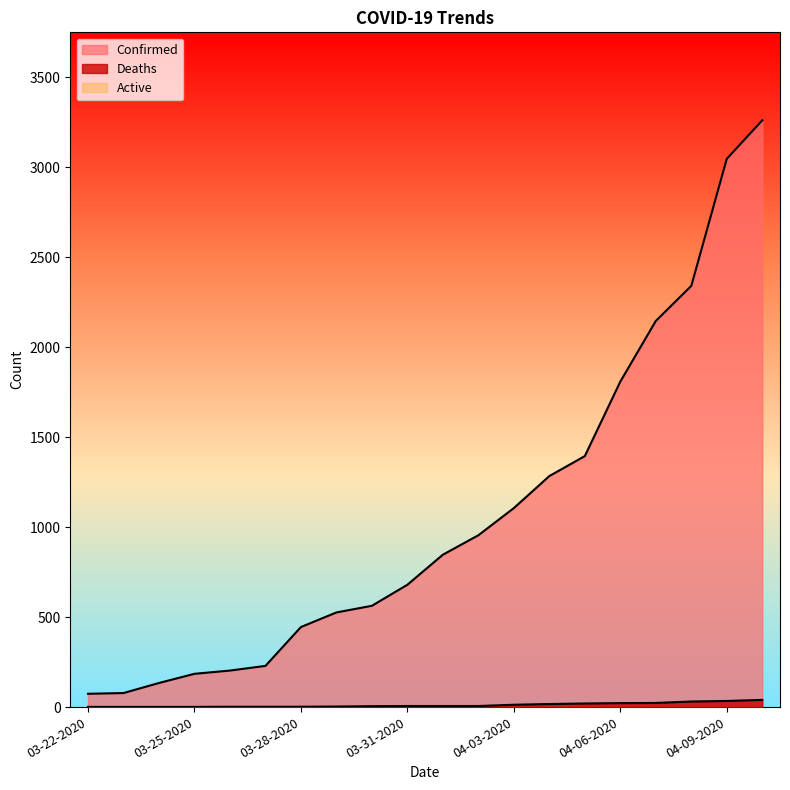

How many data points in Deaths are above 6?

8